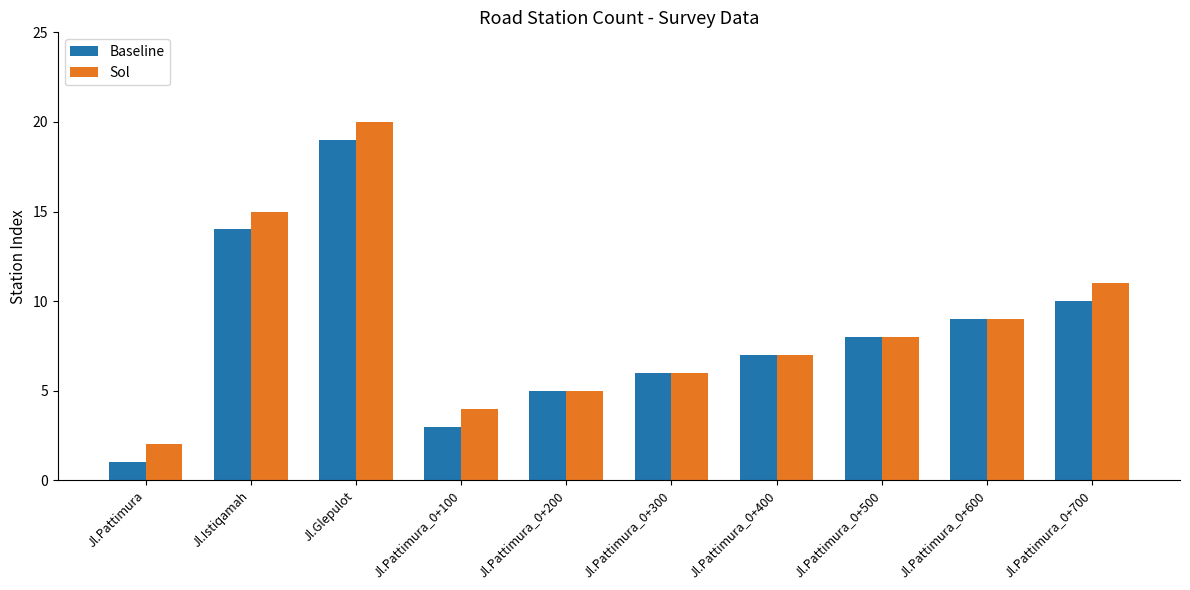

What is the total value across all series at Jl.Pattimura_0+500?

16